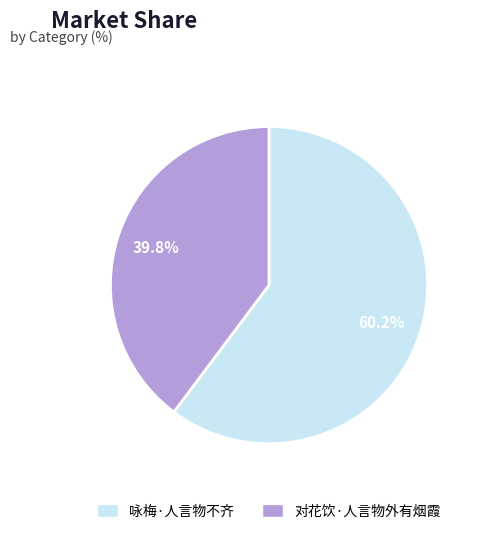

Between 对花饮·人言物外有烟霞 and 咏梅·人言物不齐, which is larger?

咏梅·人言物不齐